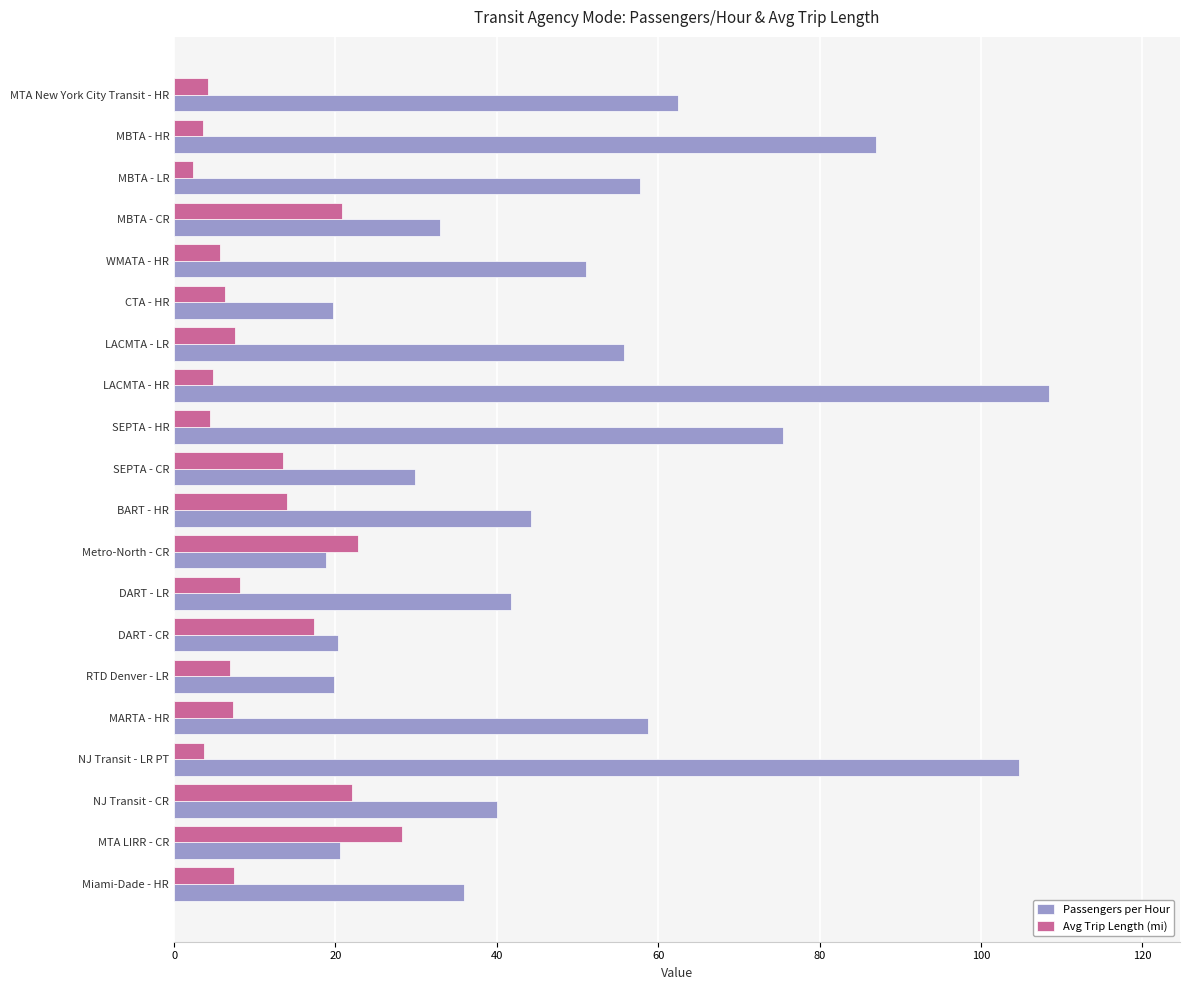

Is the value of Passengers per Hour at DART - CR greater than the value of Avg Trip Length (mi) at SEPTA - CR?

Yes